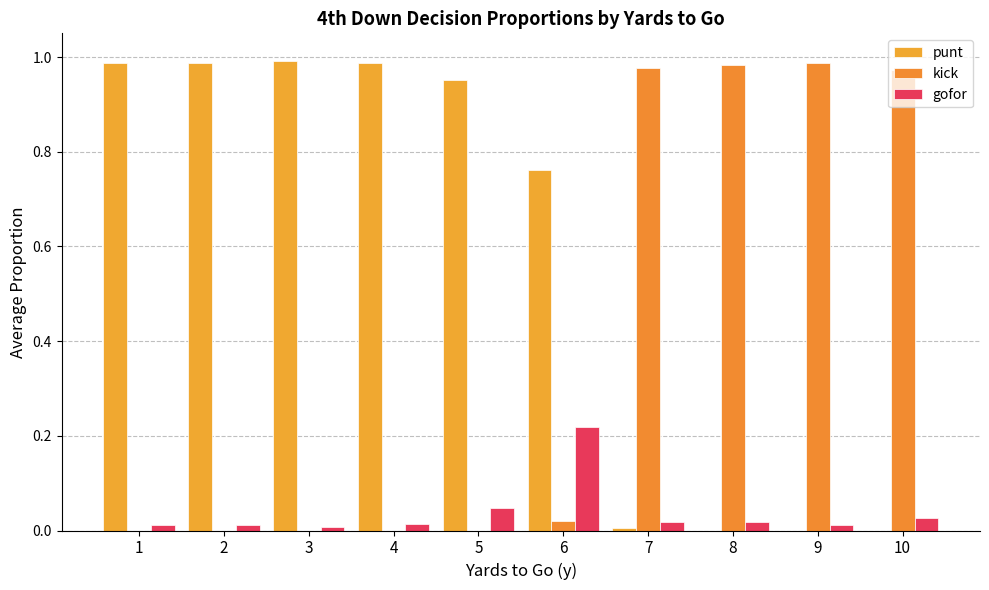

What are all the series names shown in the legend?

punt, kick, gofor